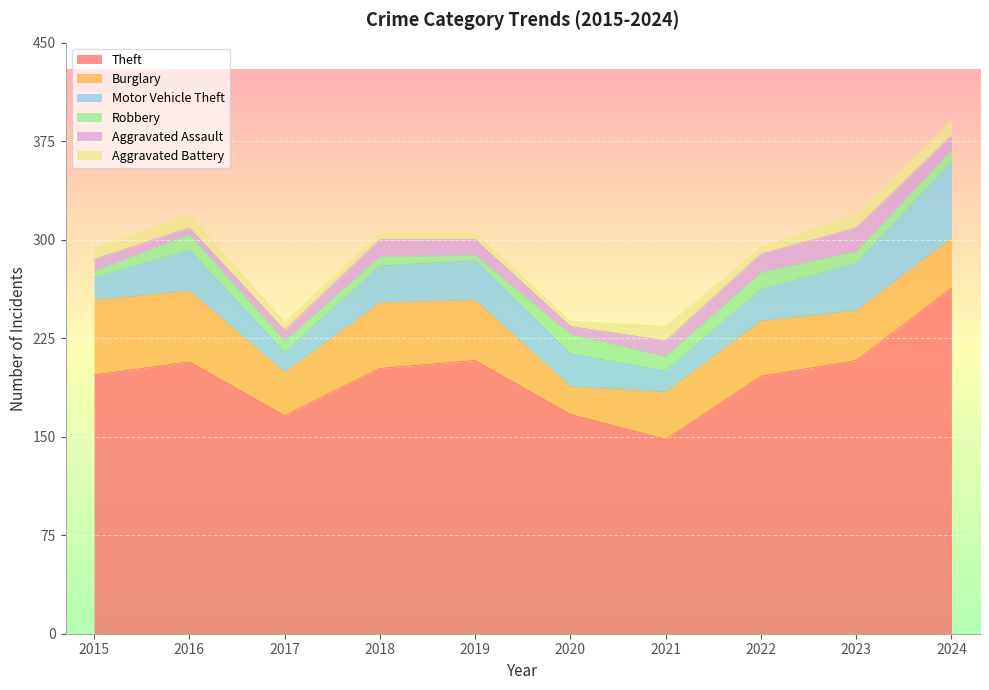

True or false: Burglary and Robbery intersect in this chart.

False